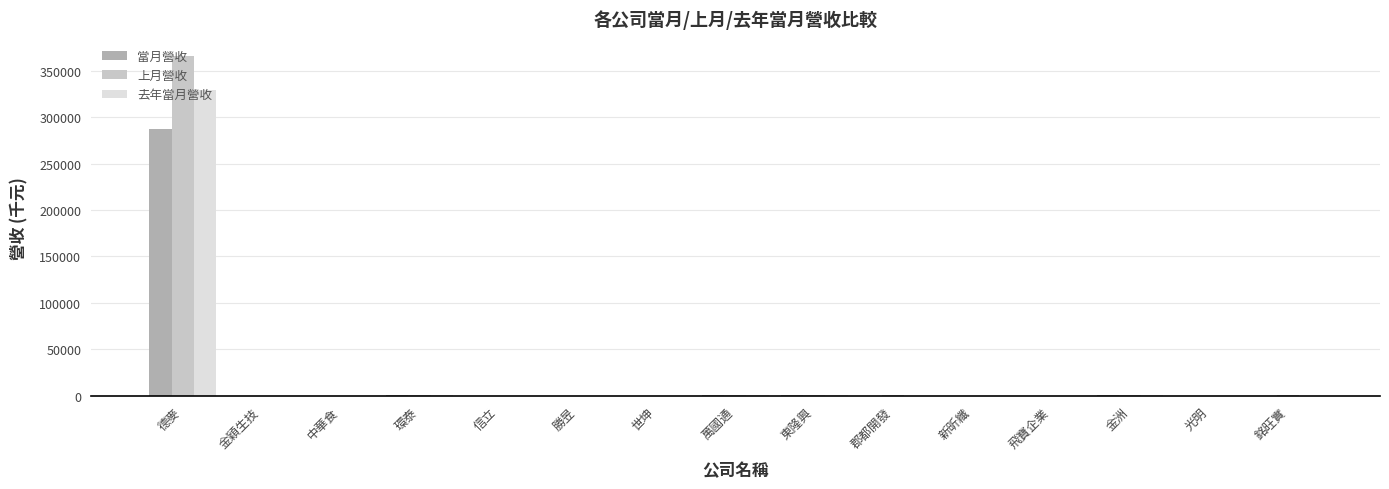

At which category is the sum across all series the highest?

德麥